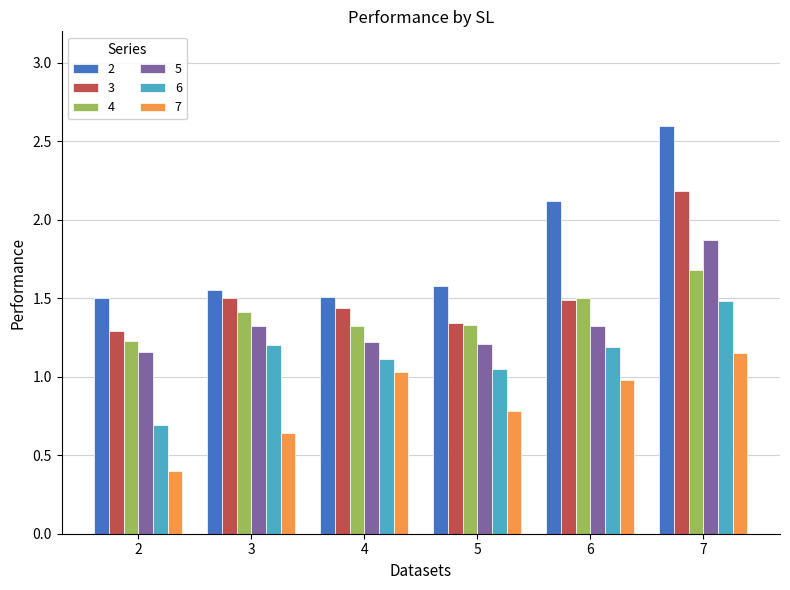

The 7 series shows 0.1 at 2. True or false?

False